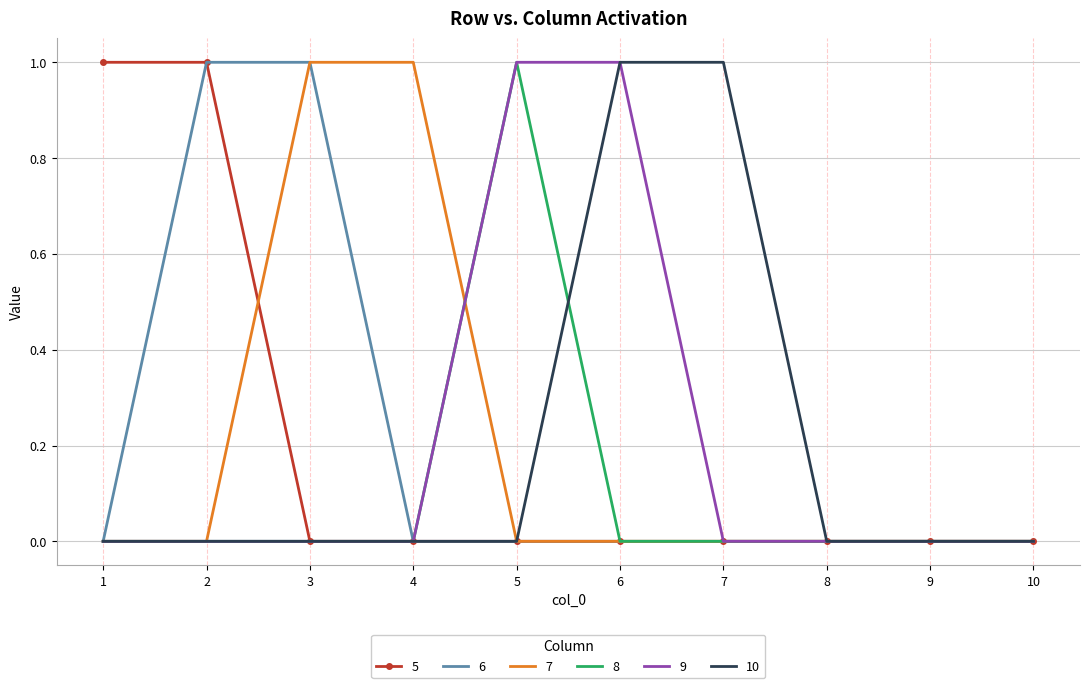

What is the difference between the maximum and minimum values in the 5 series?

1